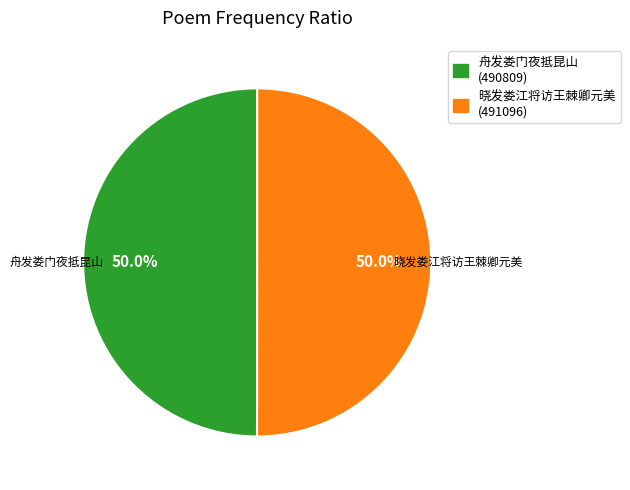

To the nearest percent, what is the combined percentage of 舟发娄门夜抵昆山 and 晓发娄江将访王棘卿元美?

100%